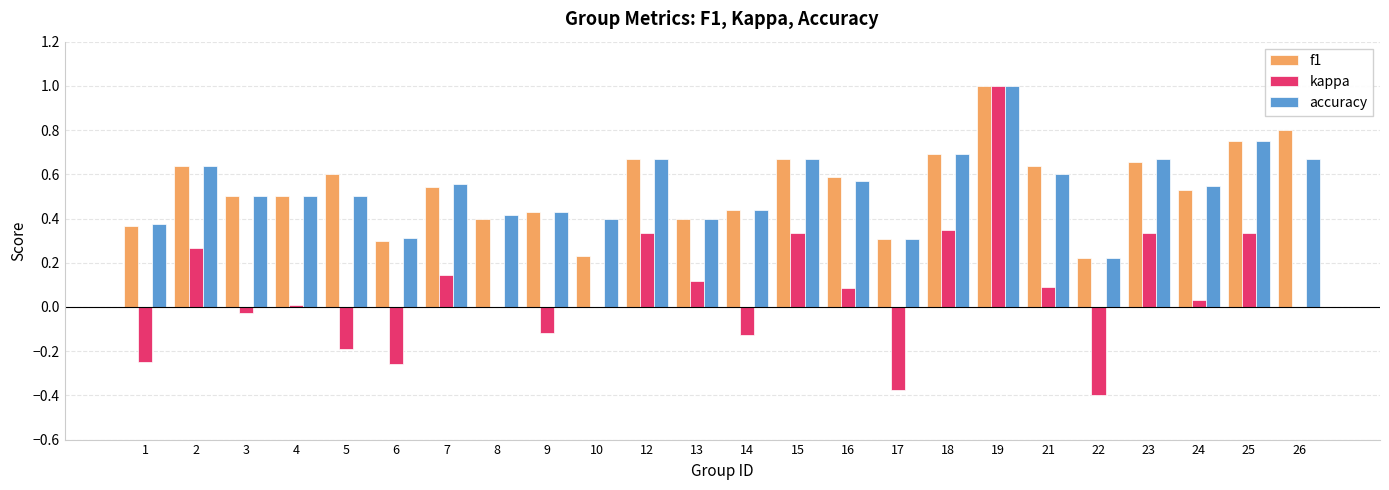

How many categories are shown in the chart?

24